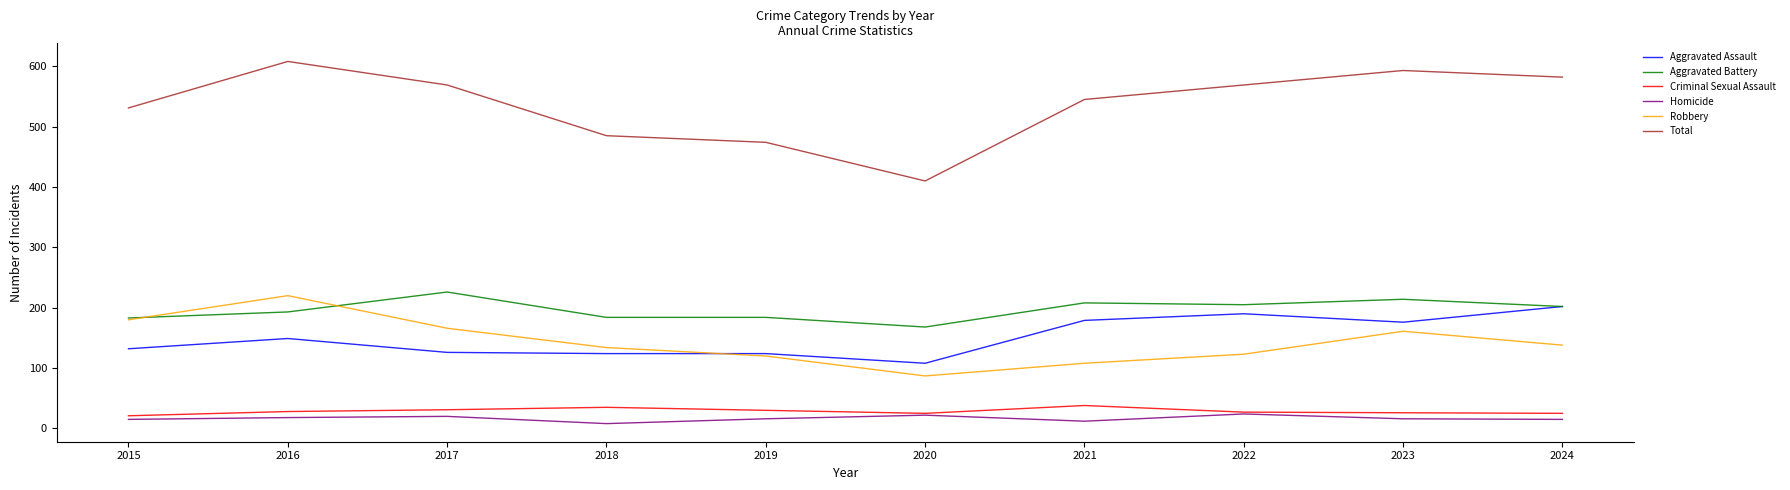

Does the chart display data point markers on the line(s)?

No